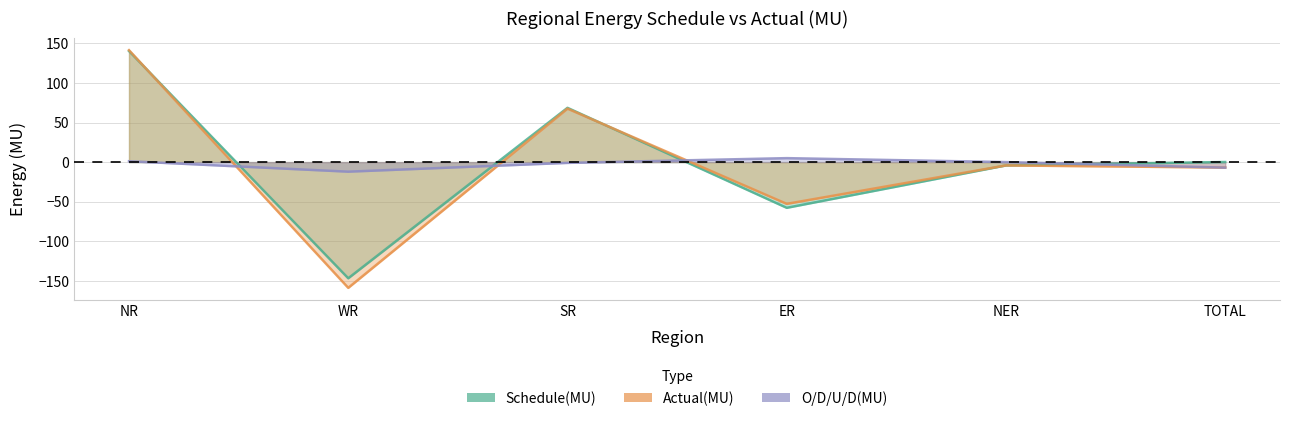

Which has a higher value, NER or ER?

NER